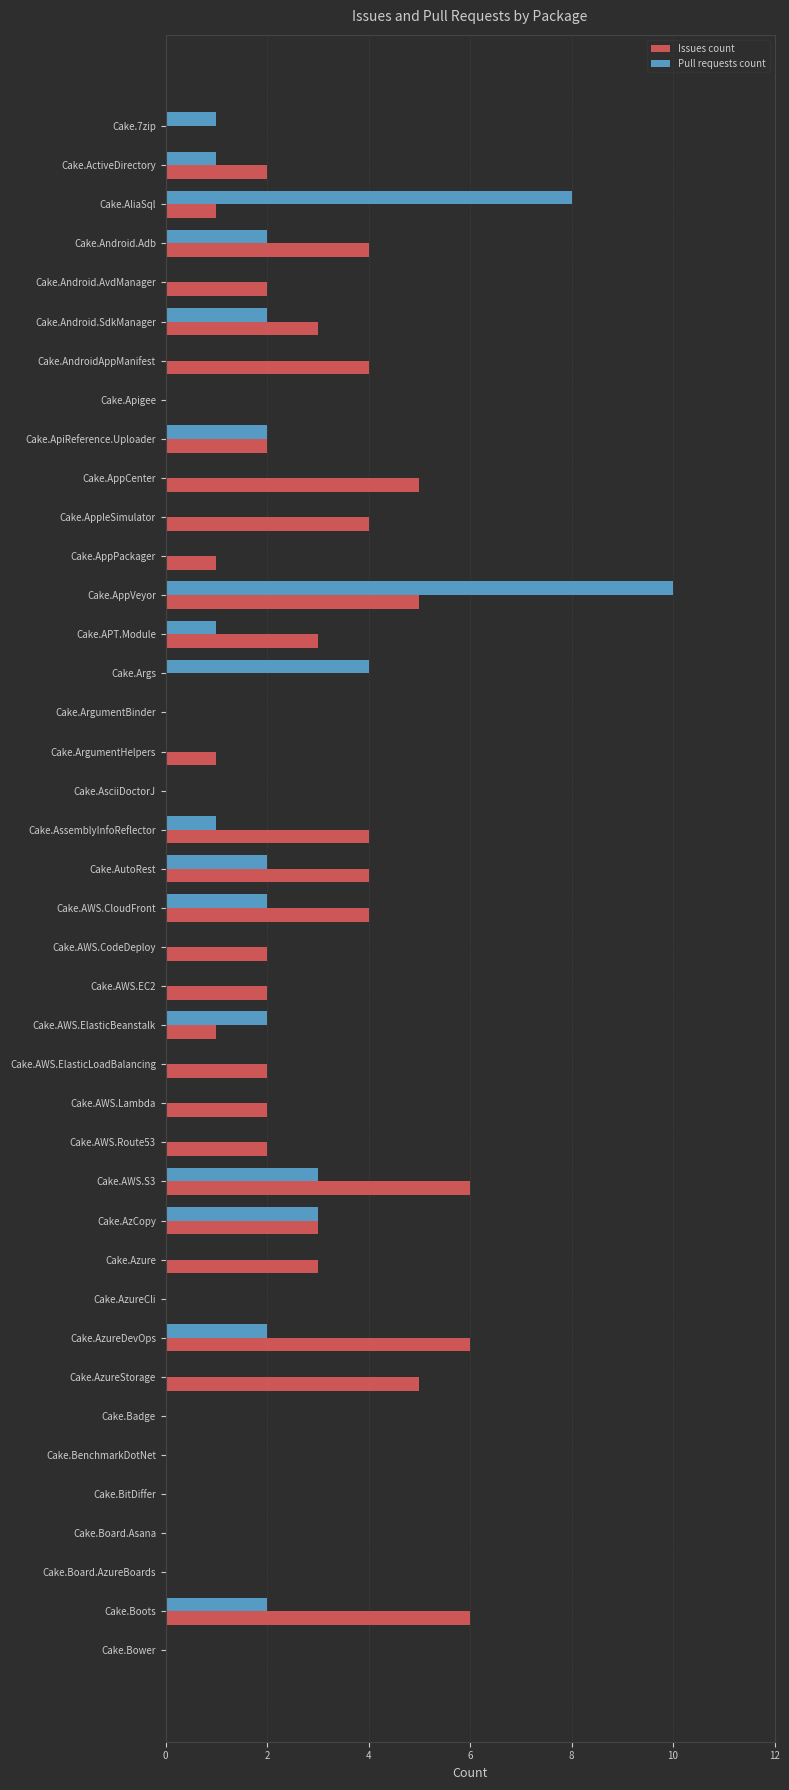

What is the sum of all Pull requests count values?

48